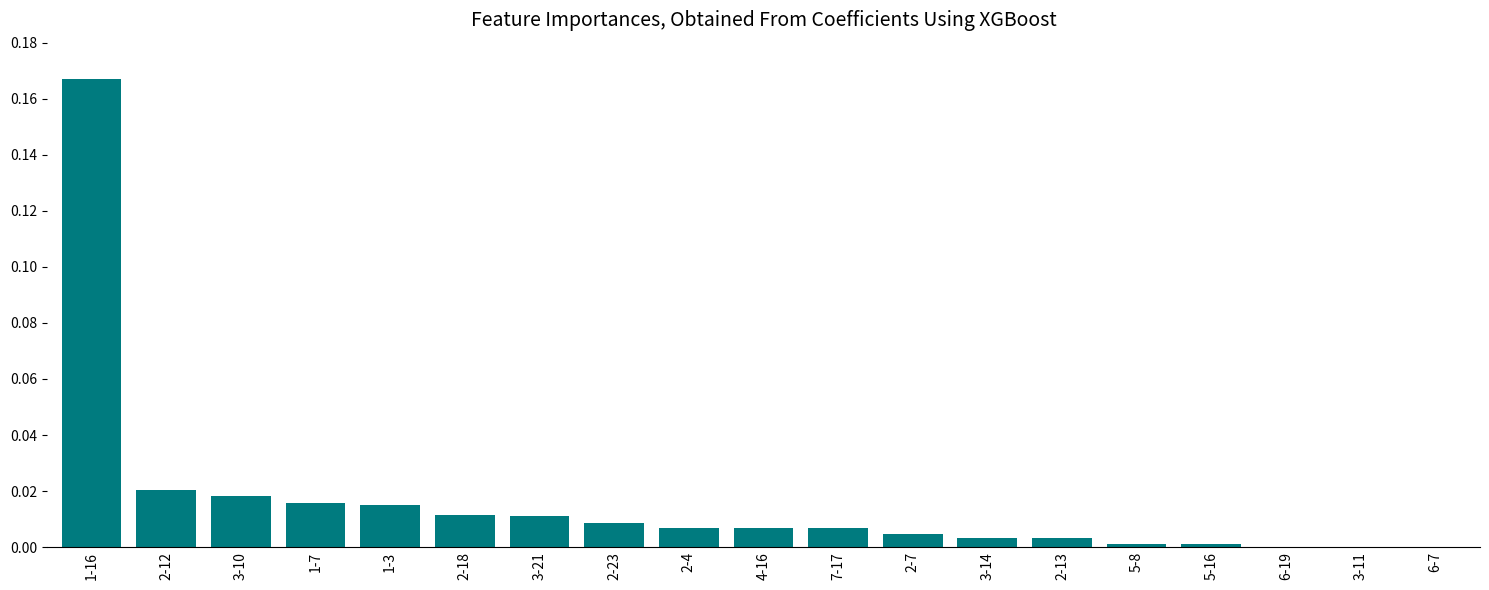

Which has a higher value, 4-16 or 2-23?

2-23